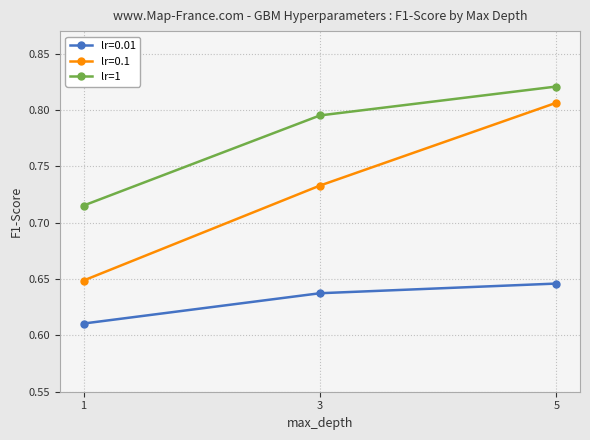

At which label does lr=1 reach its peak?

5